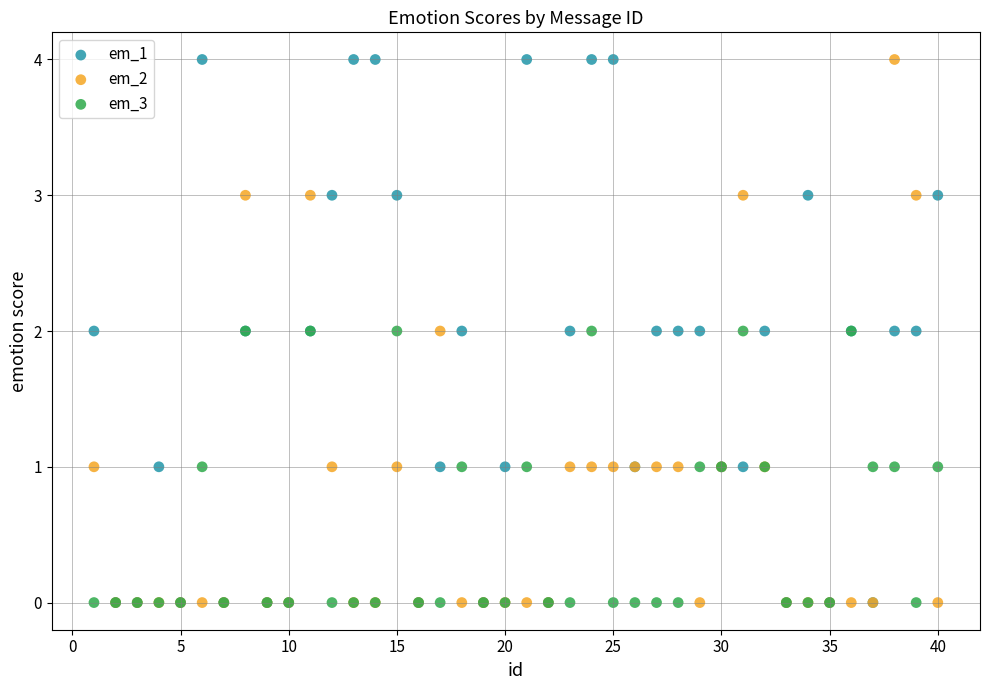

What are all the series names shown in the legend?

em_1, em_2, em_3